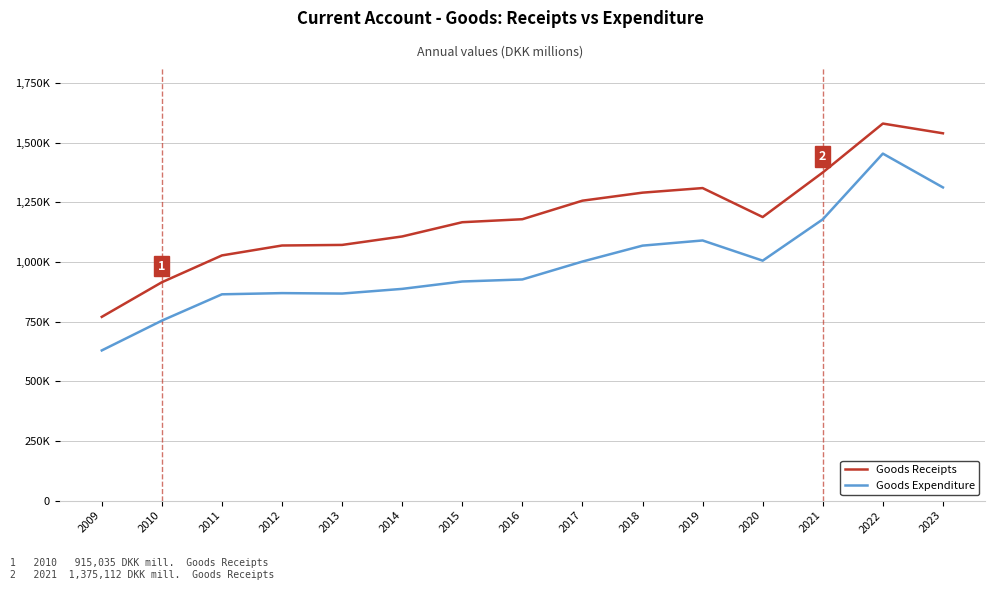

What are all the series names shown in the legend?

Goods Receipts, Goods Expenditure